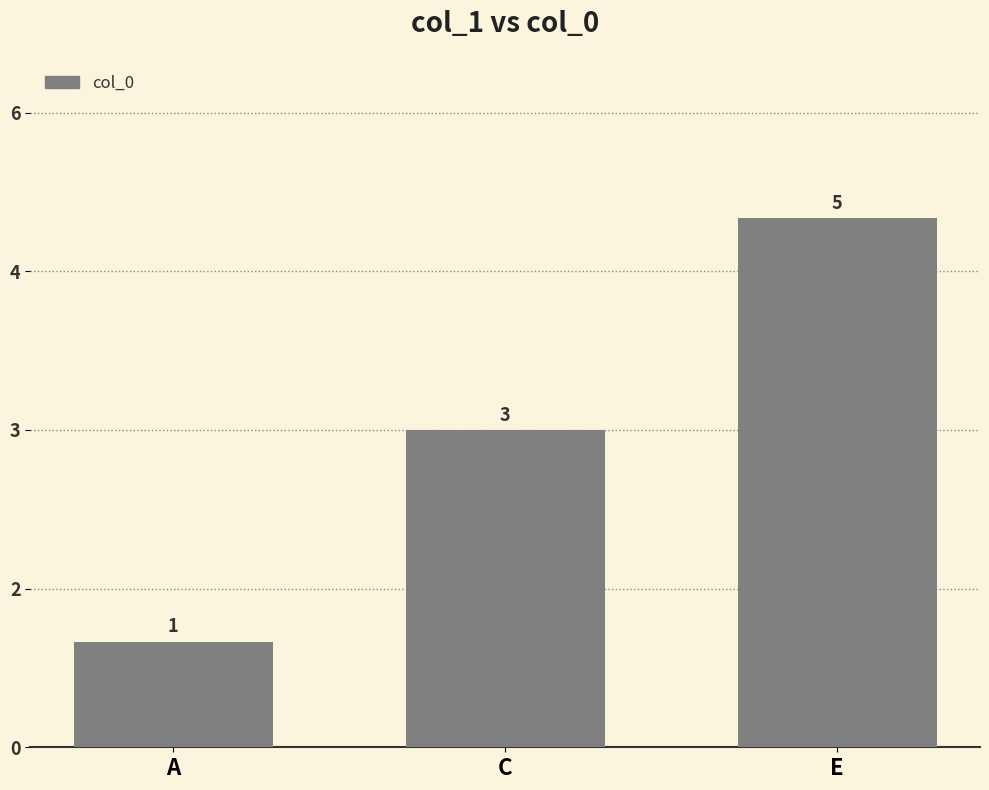

At which label does the data first exceed 3?

E